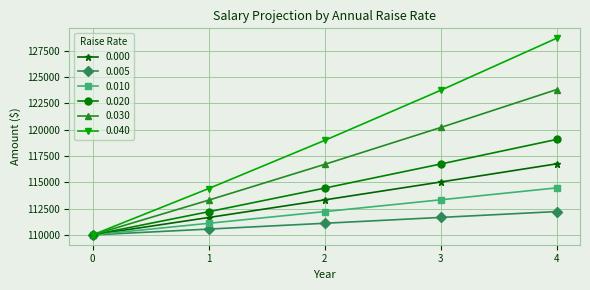

Reading left to right, what are all the values shown in this chart?

0.000: 0=110000.0	1=111650.0	2=113324.8	3=115024.6	4=116750.0
0.005: 0=110000.0	1=110550.0	2=111102.8	3=111658.3	4=112216.6
0.010: 0=110000.0	1=111100.0	2=112211.0	3=113333.1	4=114466.4
0.020: 0=110000.0	1=112200.0	2=114444.0	3=116732.9	4=119067.5
0.030: 0=110000.0	1=113300.0	2=116699.0	3=120200.0	4=123806.0
0.040: 0=110000.0	1=114400.0	2=118976.0	3=123735.0	4=128684.4